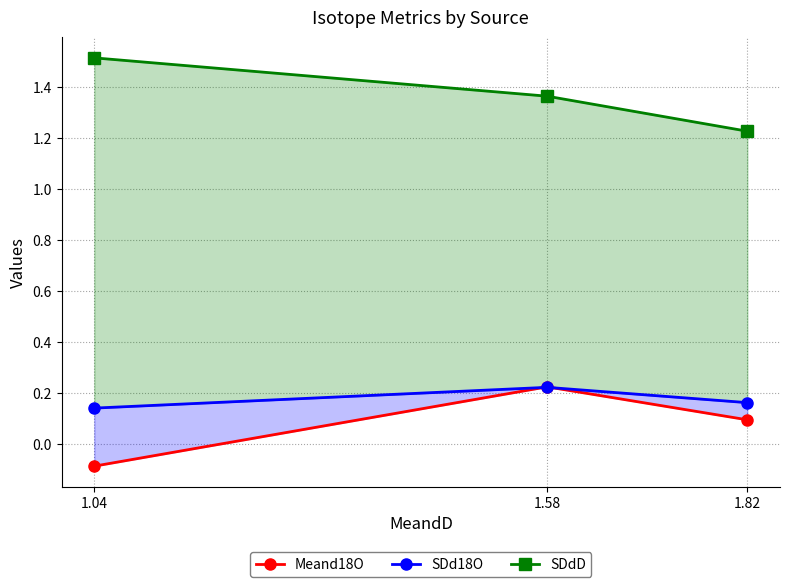

Reading left to right, what are all the values shown in this chart?

Meand18O: -0.1	0.2	0.1
SDd18O: 0.1	0.2	0.2
SDdD: 1.5	1.4	1.2